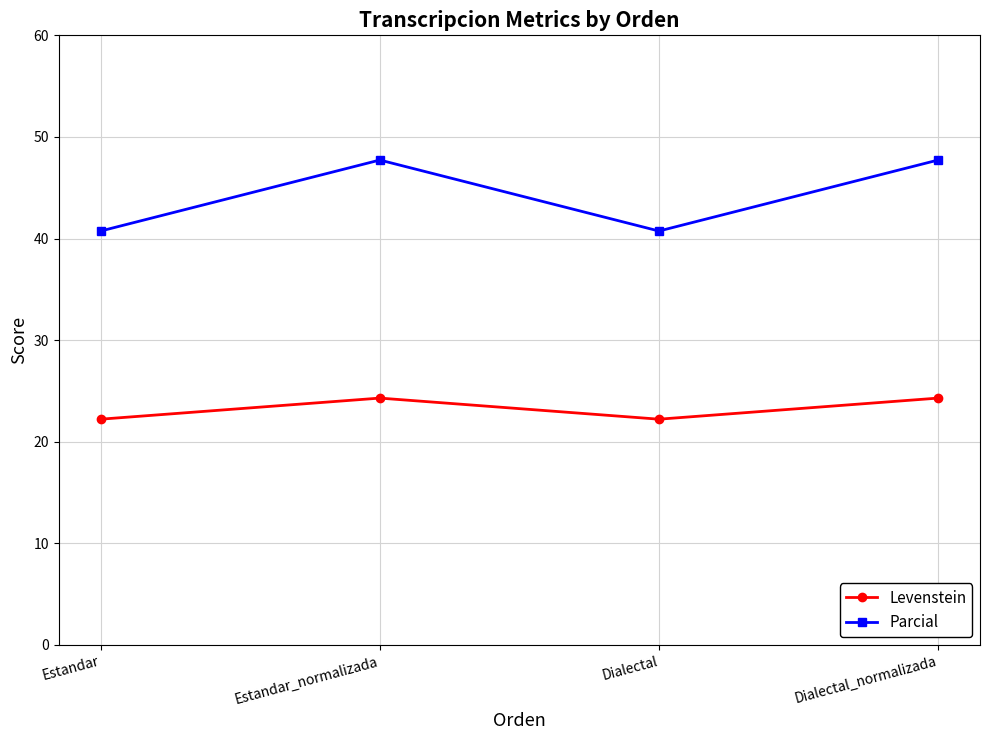

What is the label of the 1st point from the right?

Dialectal_normalizada